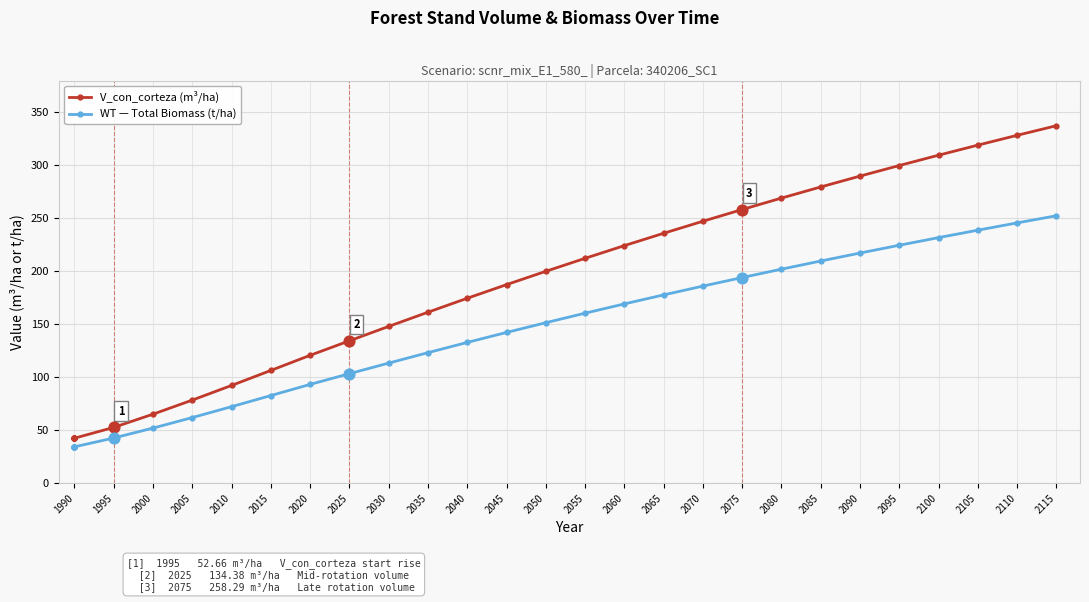

At how many categories does at least one series exceed 326?

2